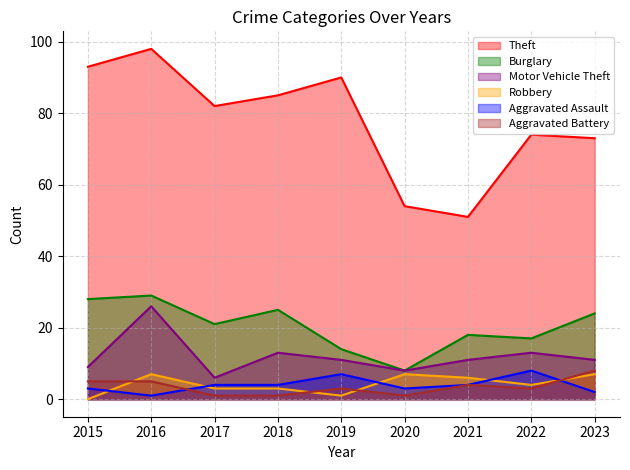

How many values in the Theft series exceed 82?

4